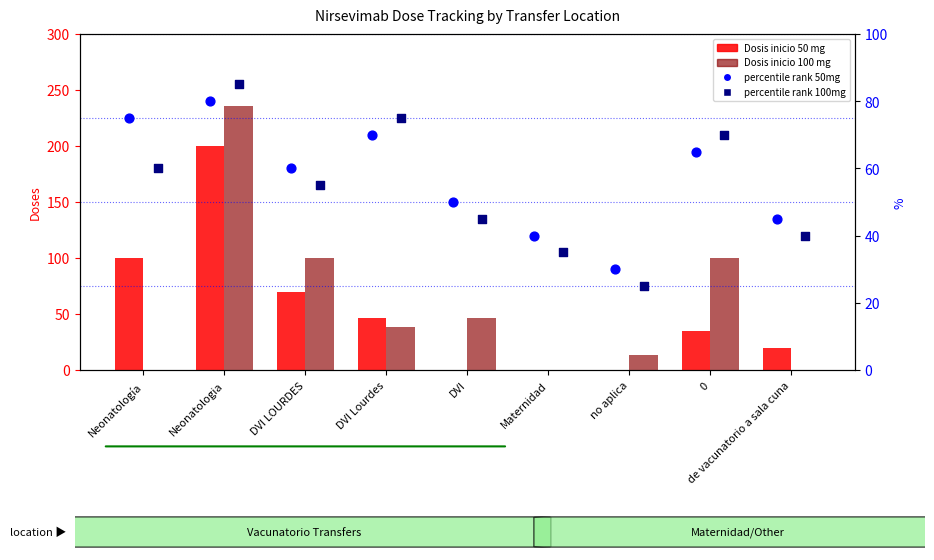

At how many categories does at least one series exceed 13?

9